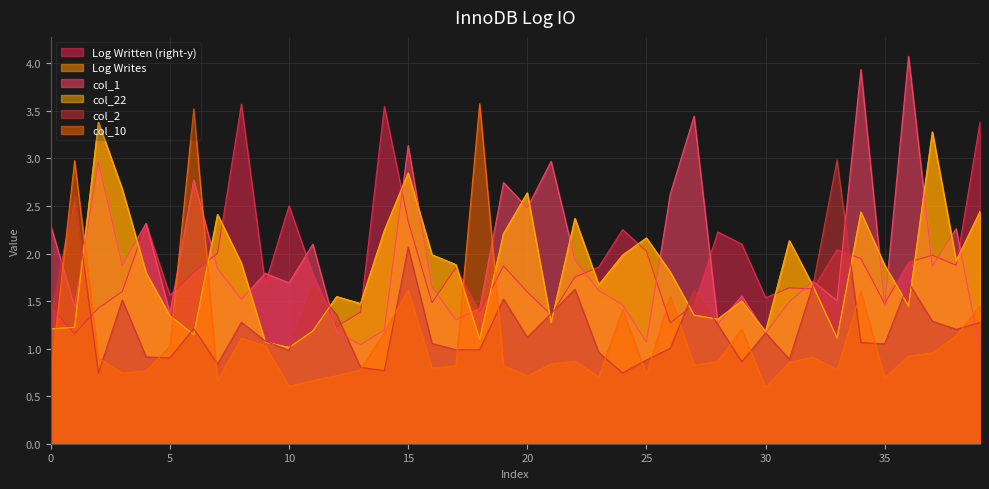

At which category does col_2 reach its first local valley?

2